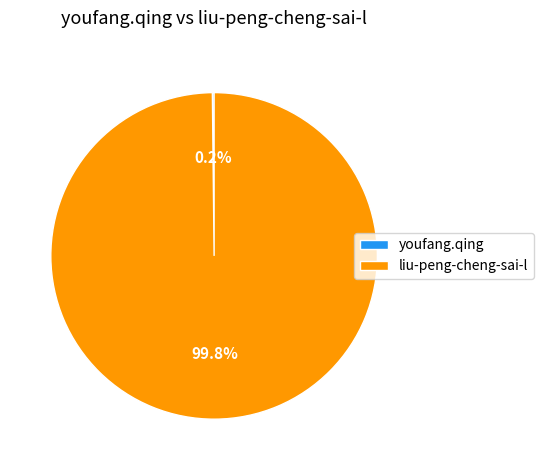

Which category has the biggest portion of the pie?

liu-peng-cheng-sai-l